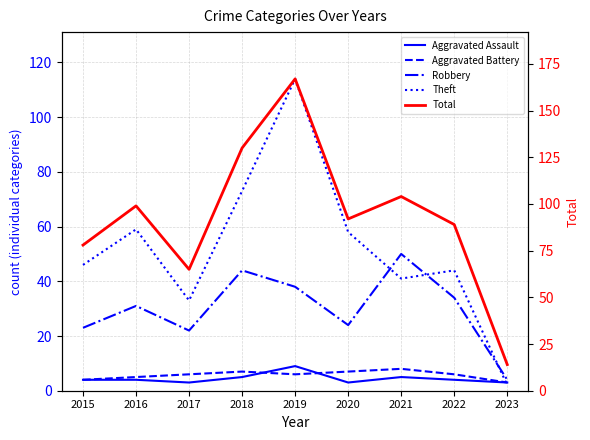

What is the spread (max minus min) of values at 2020?

89